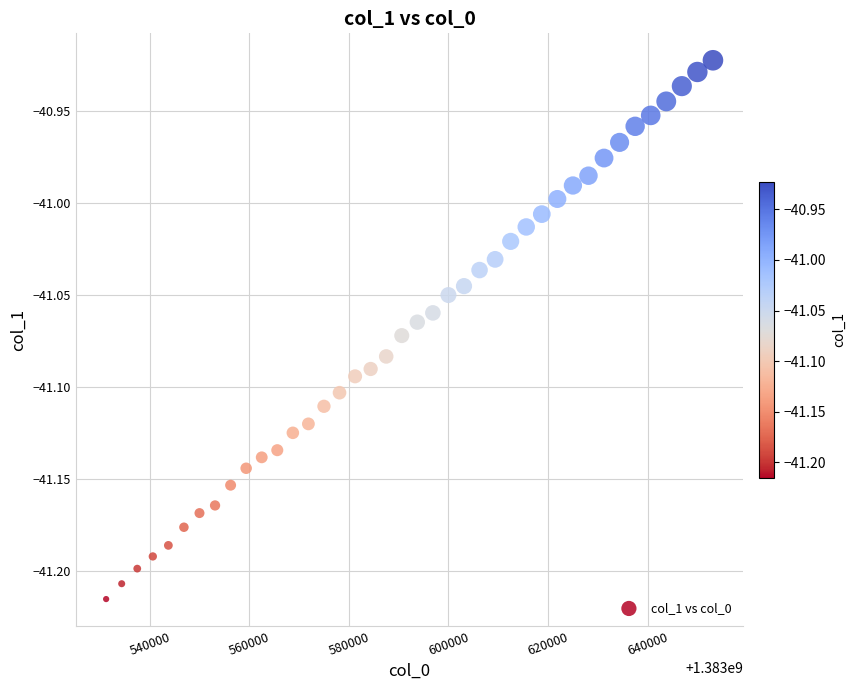

What is the range of X values (max minus min)?

121875.0